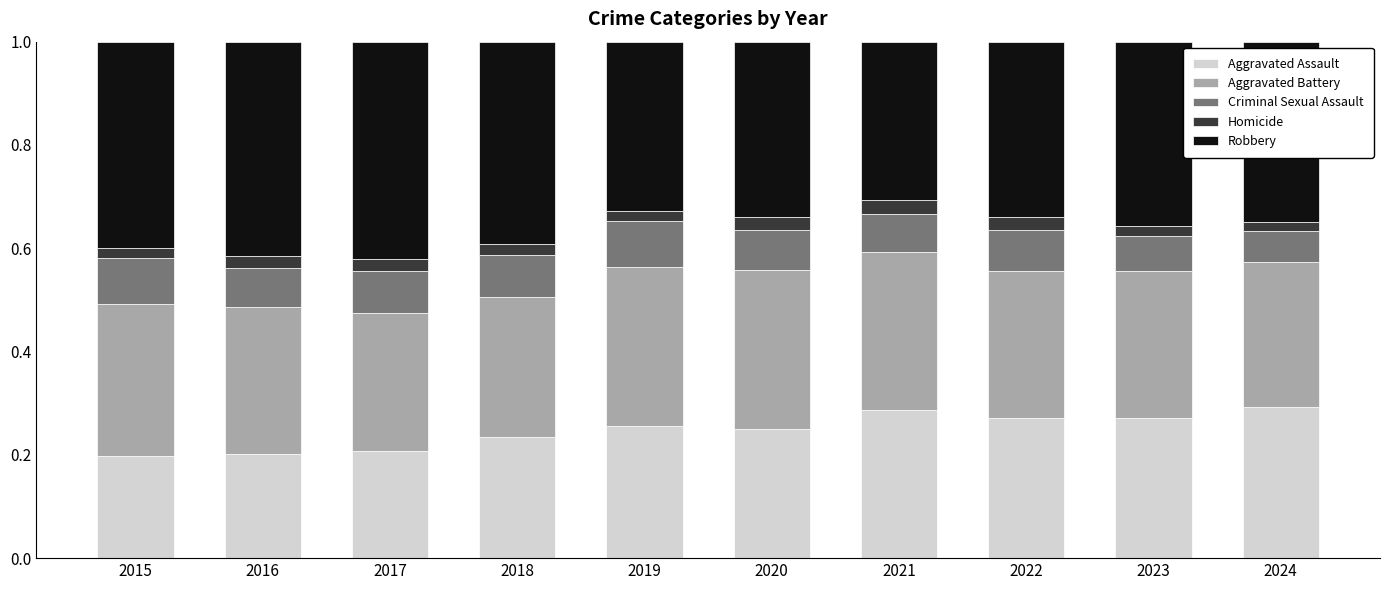

What is the total value across all series at 2017?

1.0